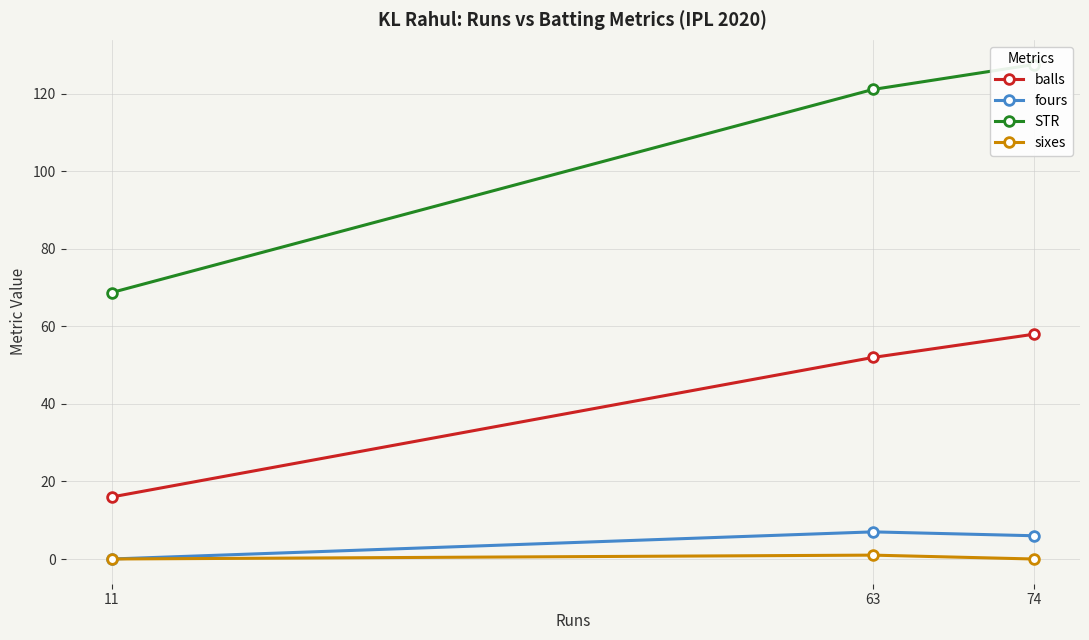

List the series in order of their peak value, lowest first.

sixes, fours, balls, STR